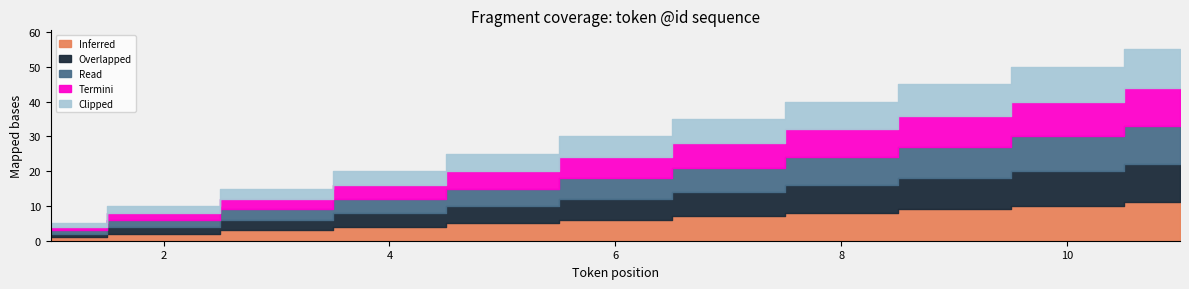

Rank the series at 4 from highest to lowest value.

Inferred, Overlapped, Read, Termini, Clipped